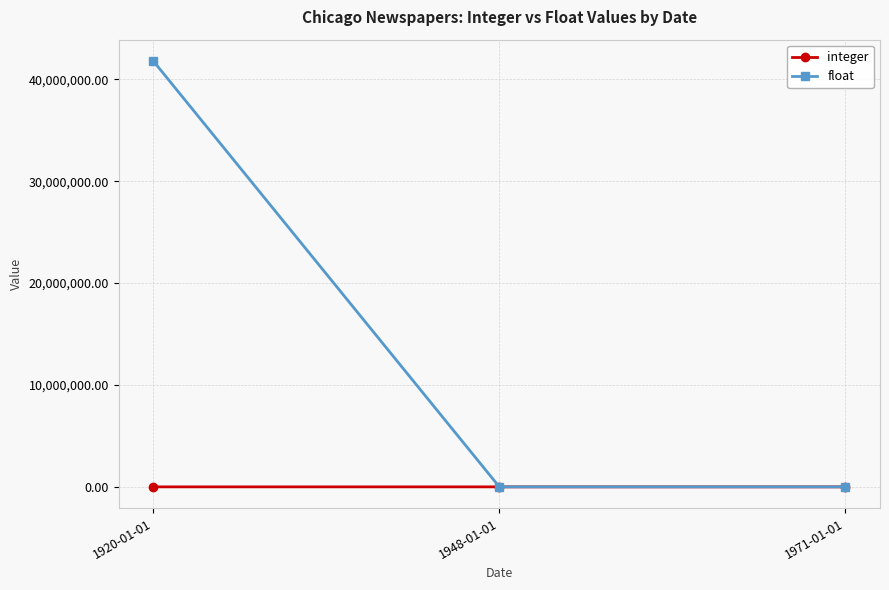

Is it true that integer equals 40.0 at 1971-01-01?

True